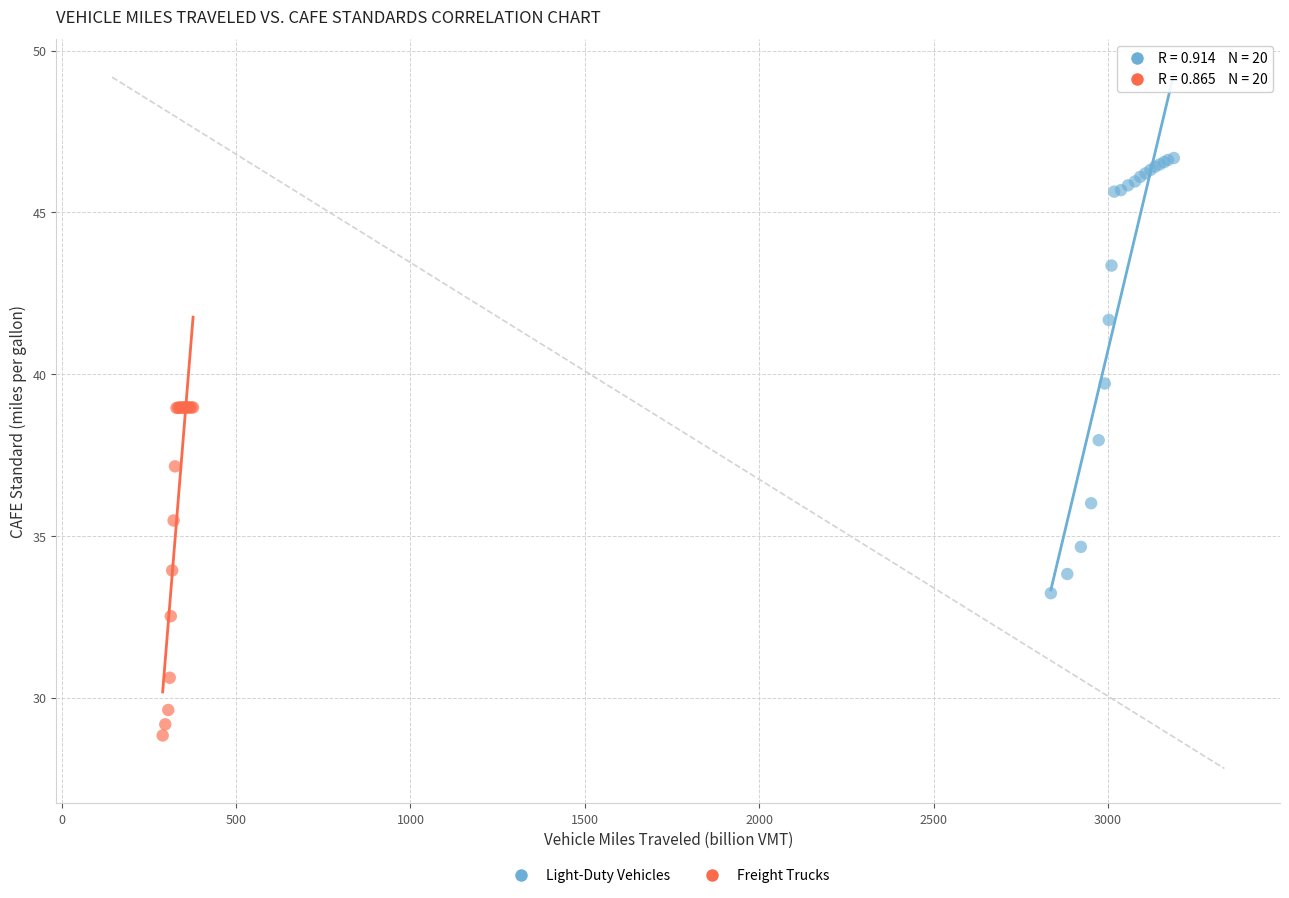

Which series reaches the minimum Y coordinate?

Freight Trucks